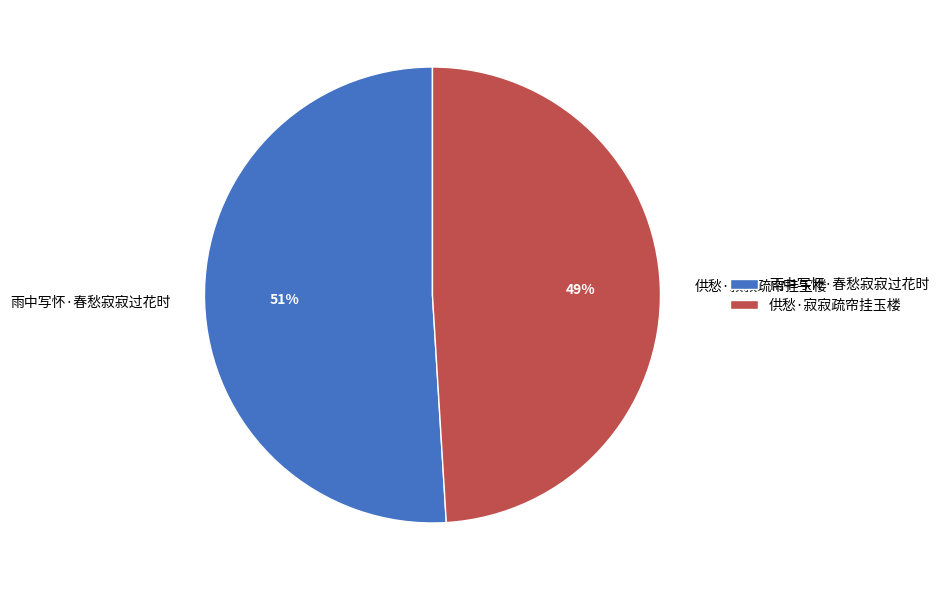

To the nearest percent, what portion does 雨中写怀·春愁寂寂过花时 represent?

51%